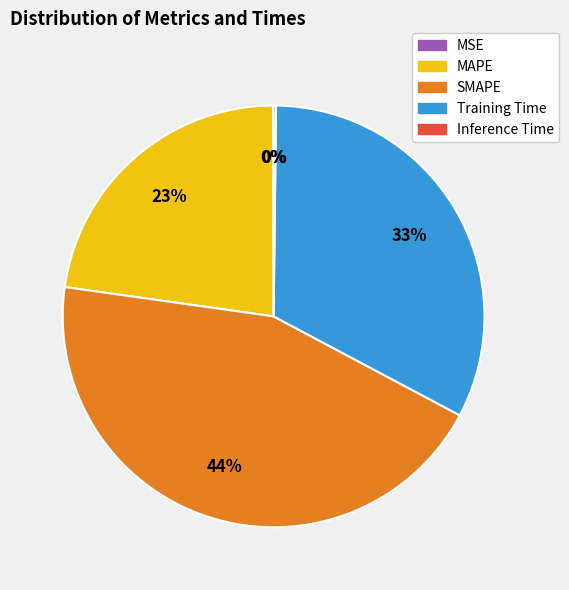

To the nearest percent, what is the average slice percentage?

20%